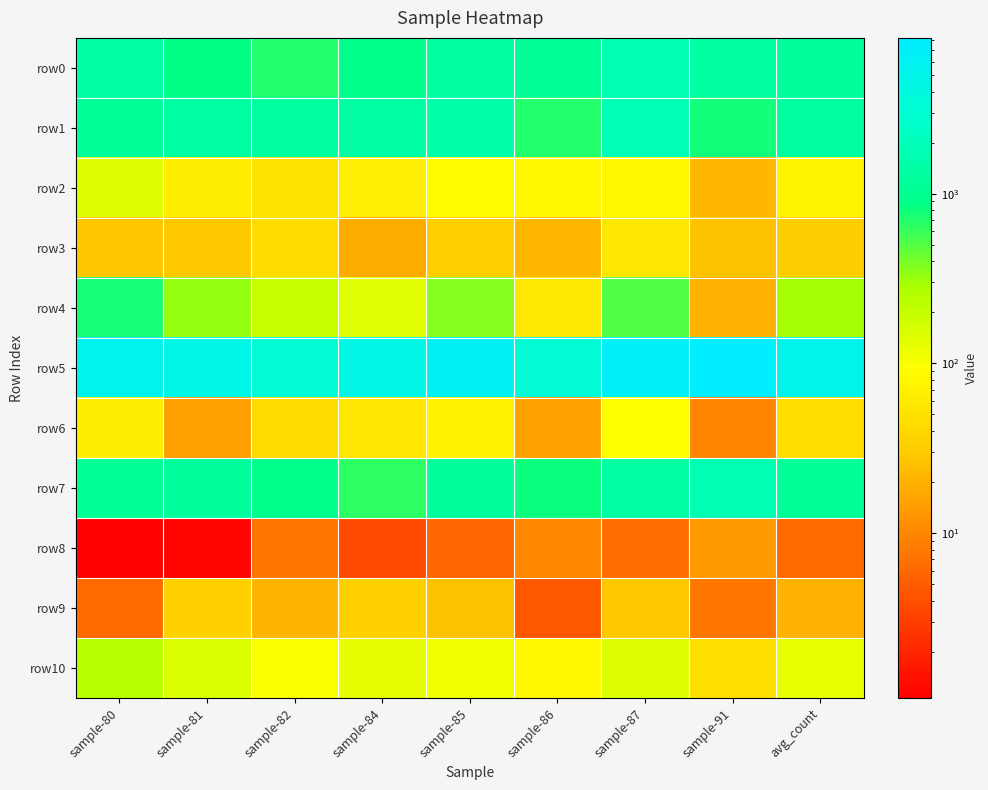

Count the number of categories in the chart.

9